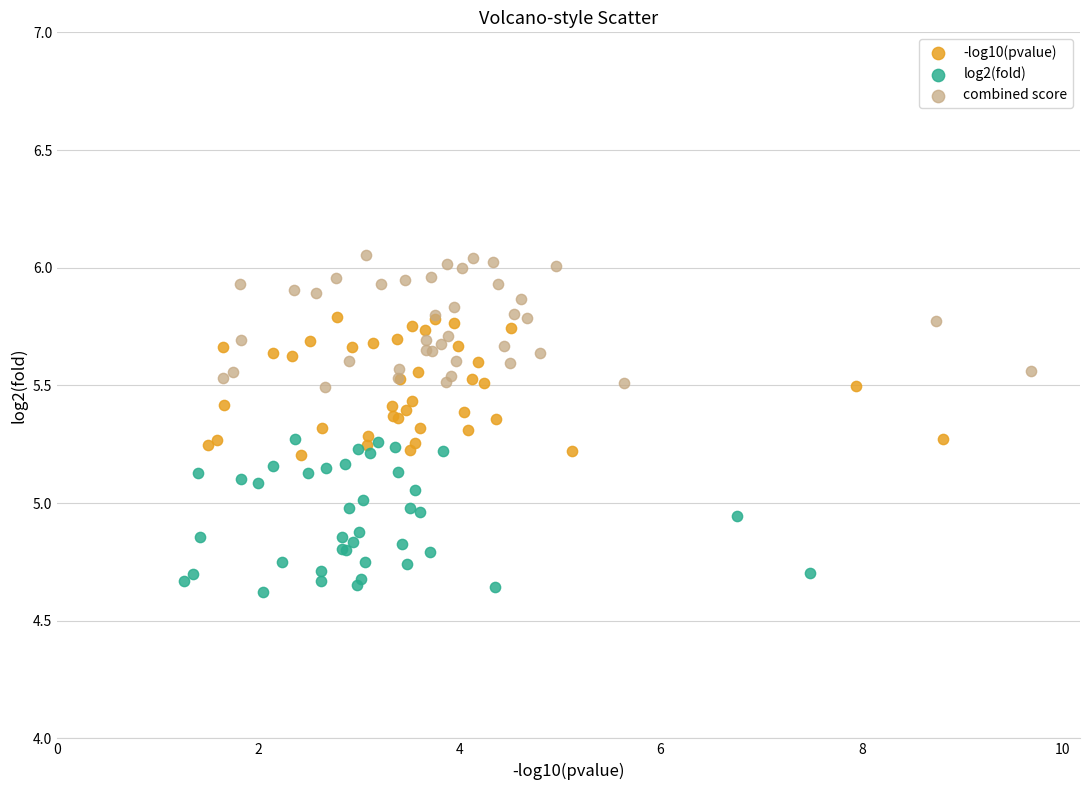

What are all the series names shown in the legend?

-log10(pvalue), log2(fold), combined score